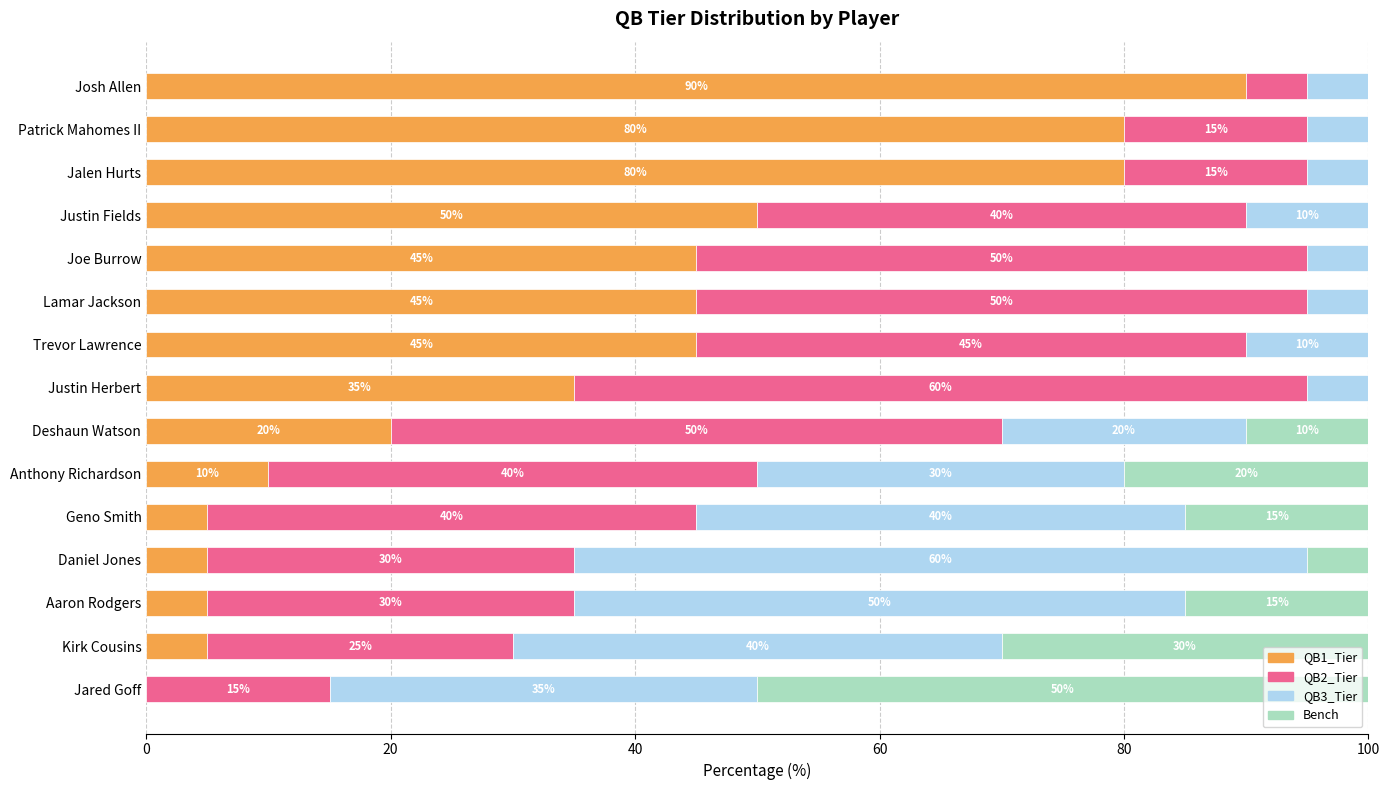

What is the maximum value for QB1_Tier?

90